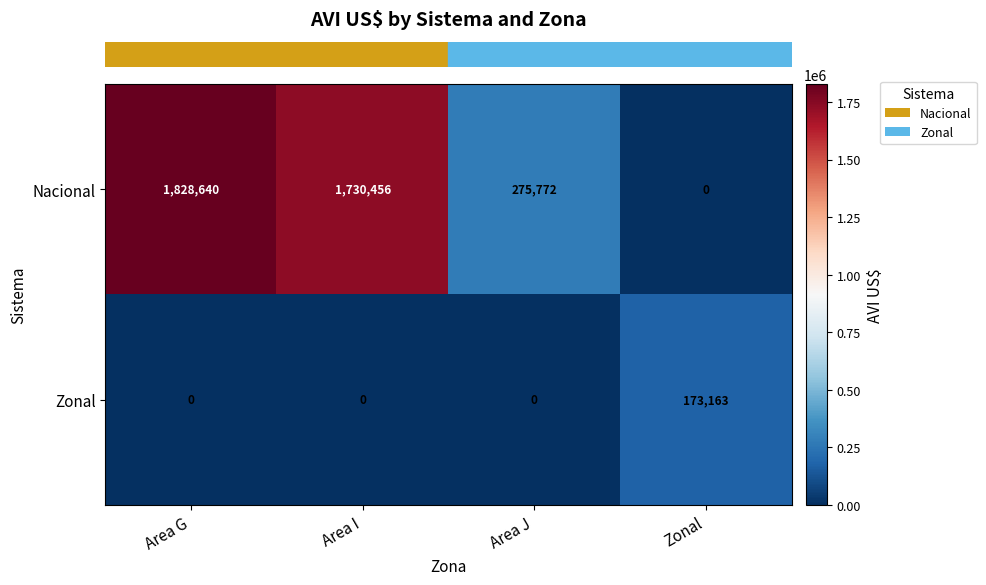

What is the total value across all series at Area G?

1828640